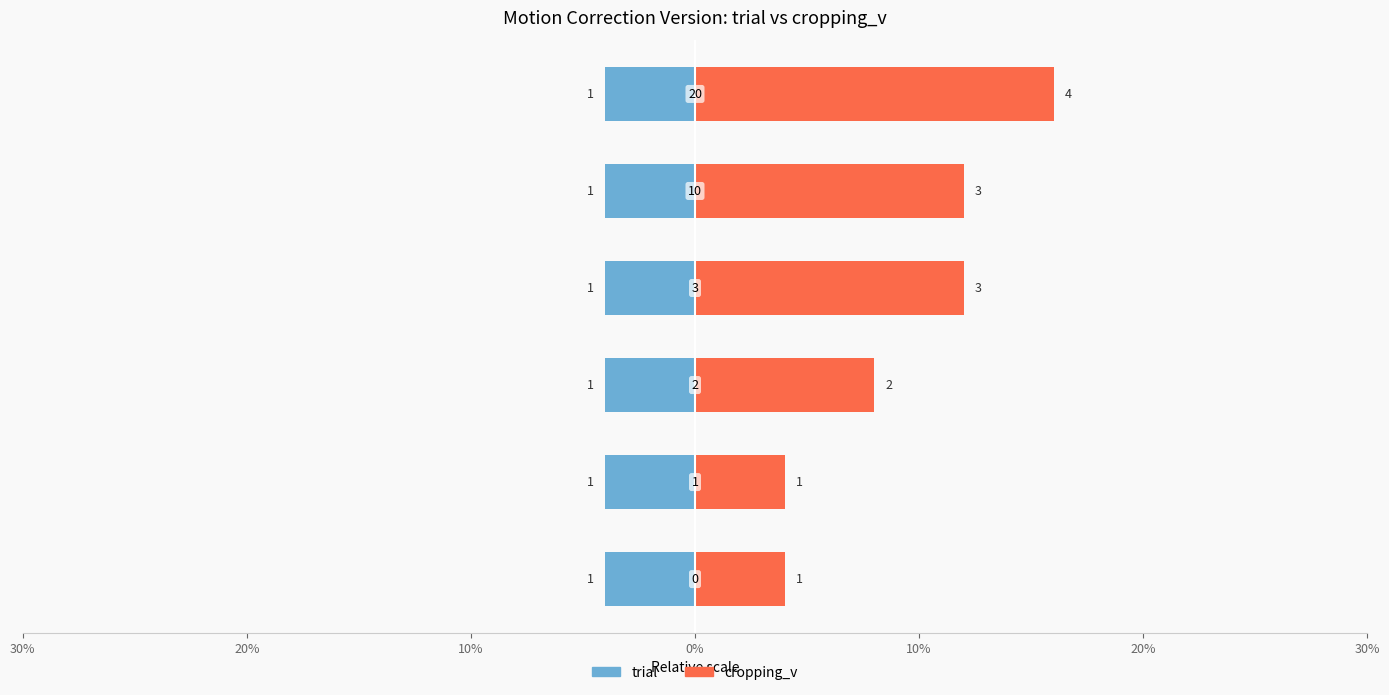

What is the label of the 5th bar from the left?

10%